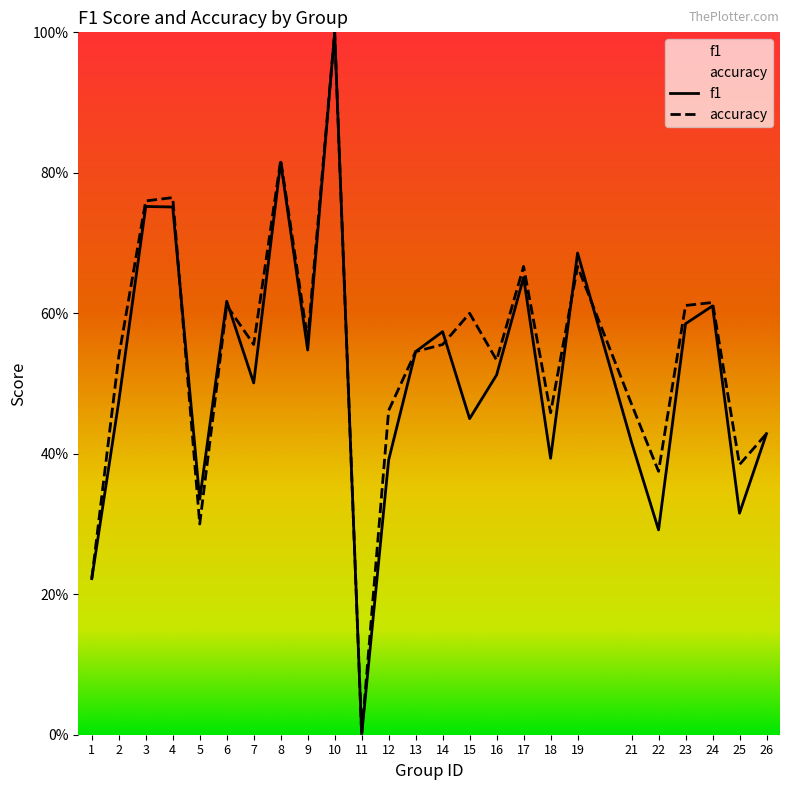

Where is f1 nearest to the value 0?

11